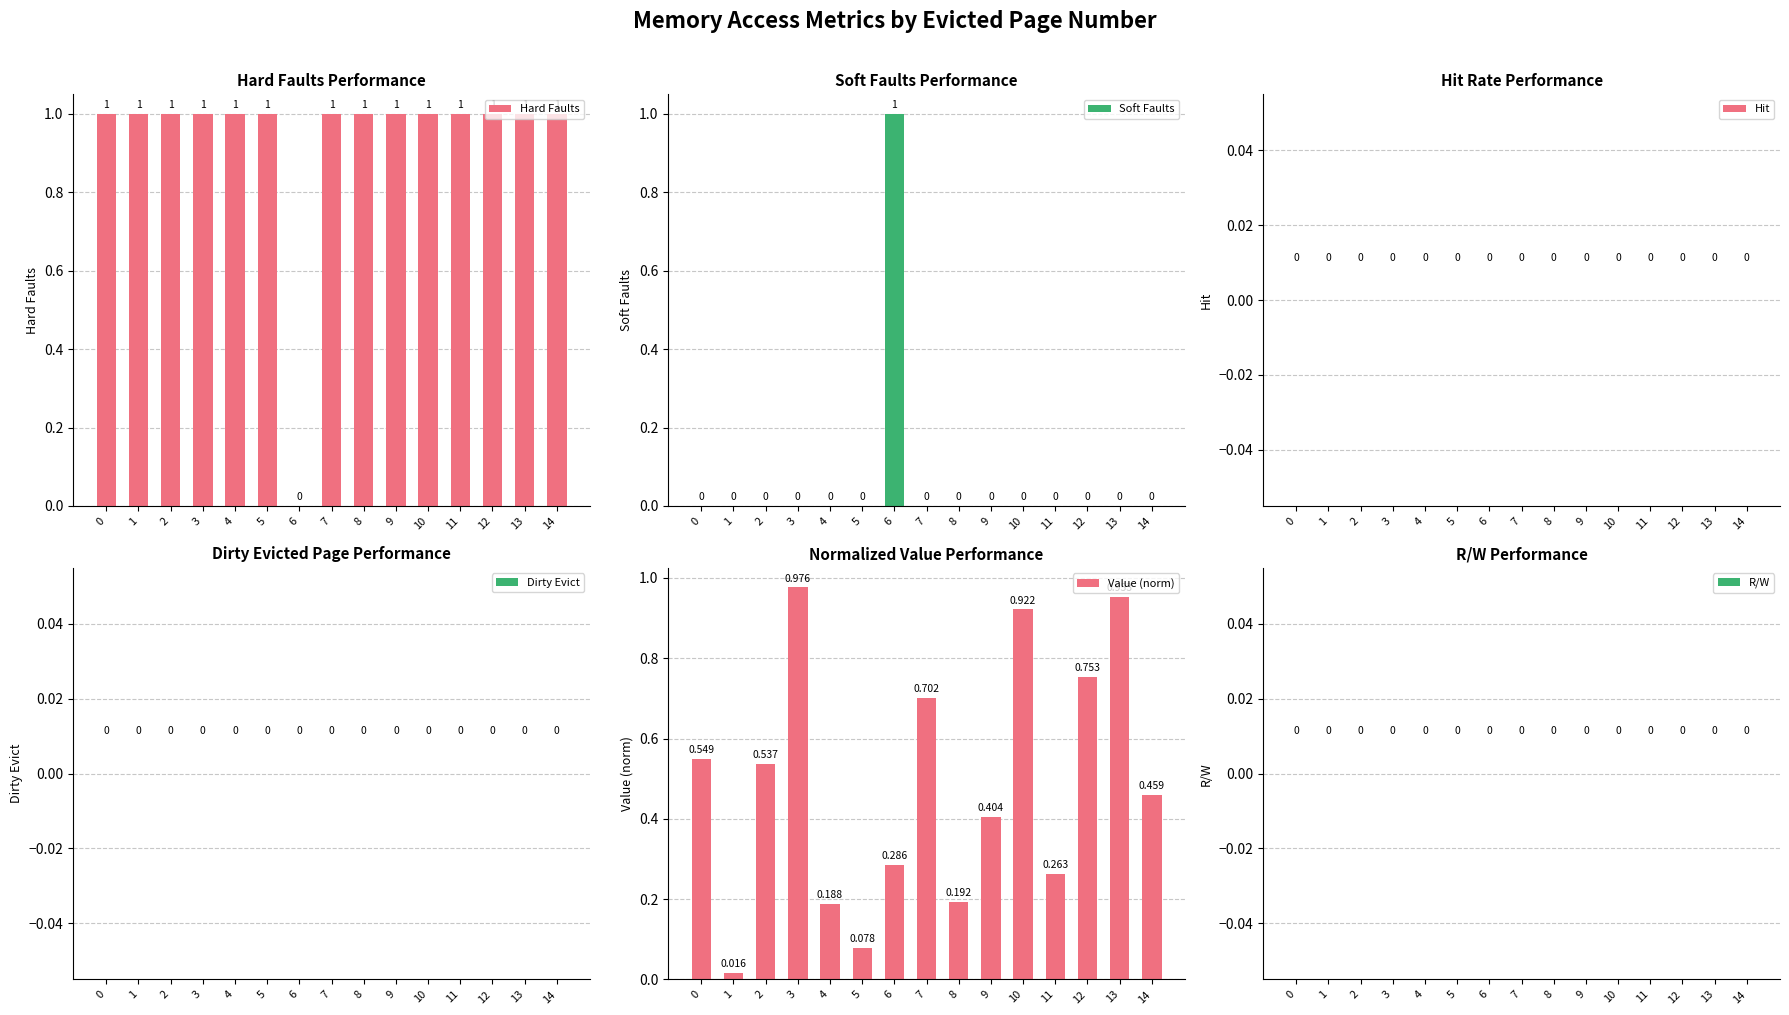

What is the difference between the highest and lowest values at 4?

1.0